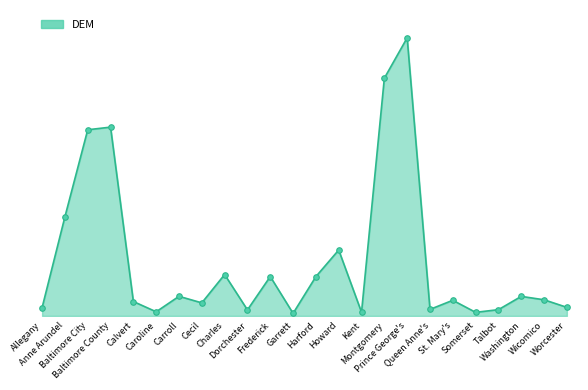

What is the sum of all values?

2173884